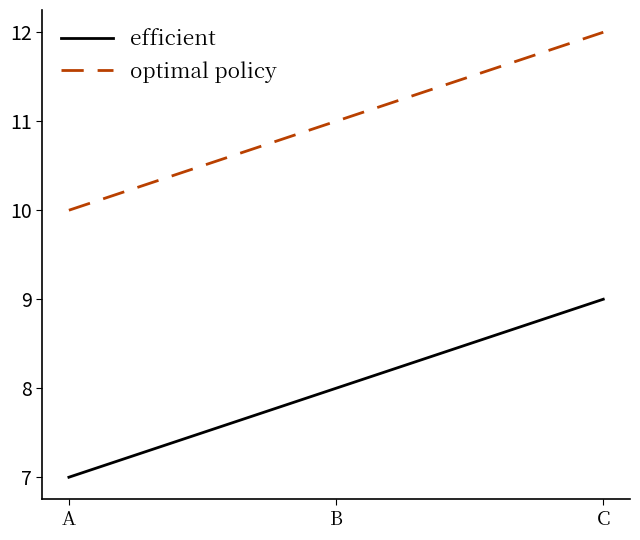

Read the efficient value at C.

9